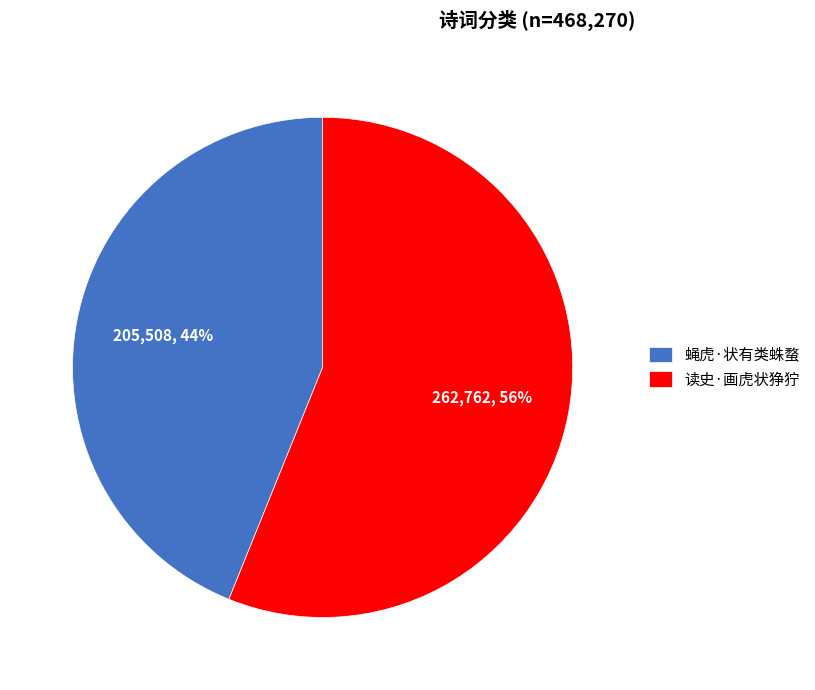

The 读史·画虎状狰狞 slice represents 56% of the pie. True or false?

True